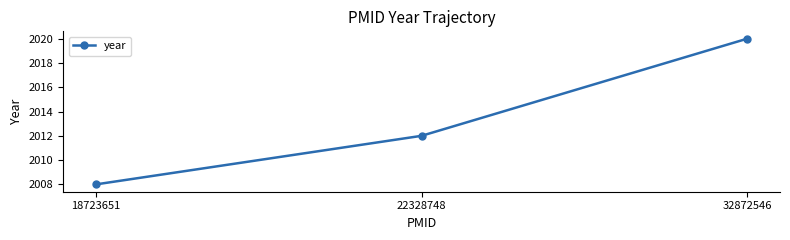

List the labels in order of value, smallest first.

18723651, 22328748, 32872546